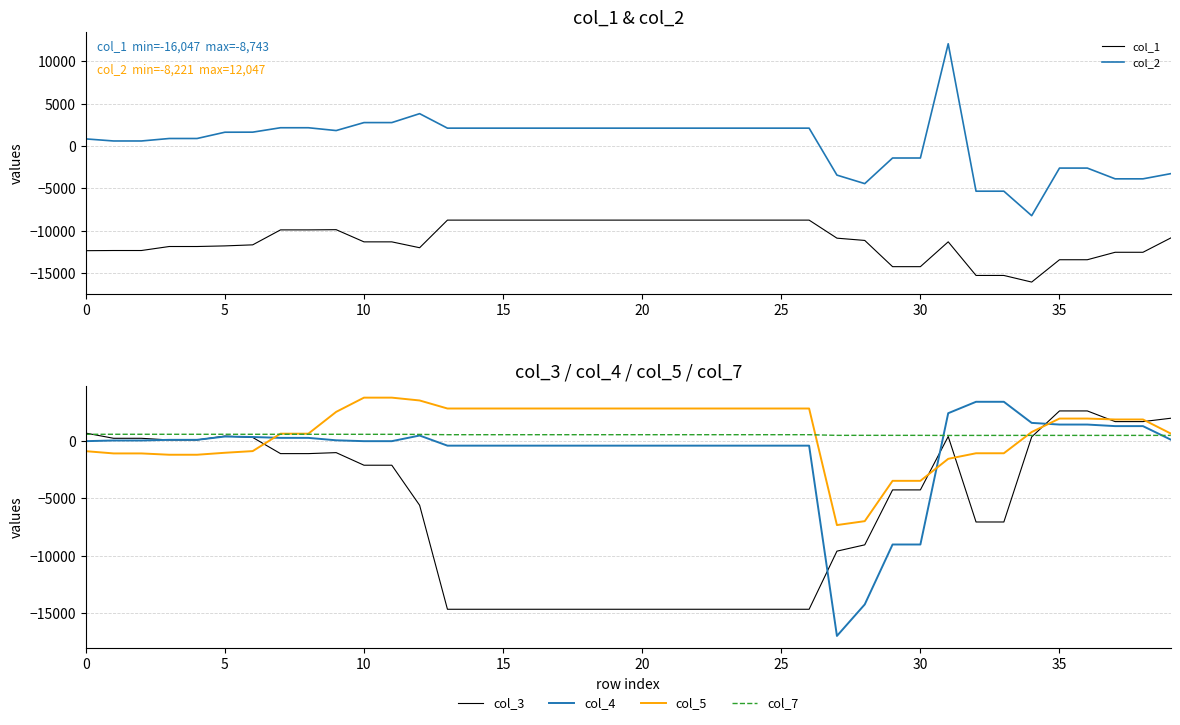

What is the maximum value for col_2?

12047